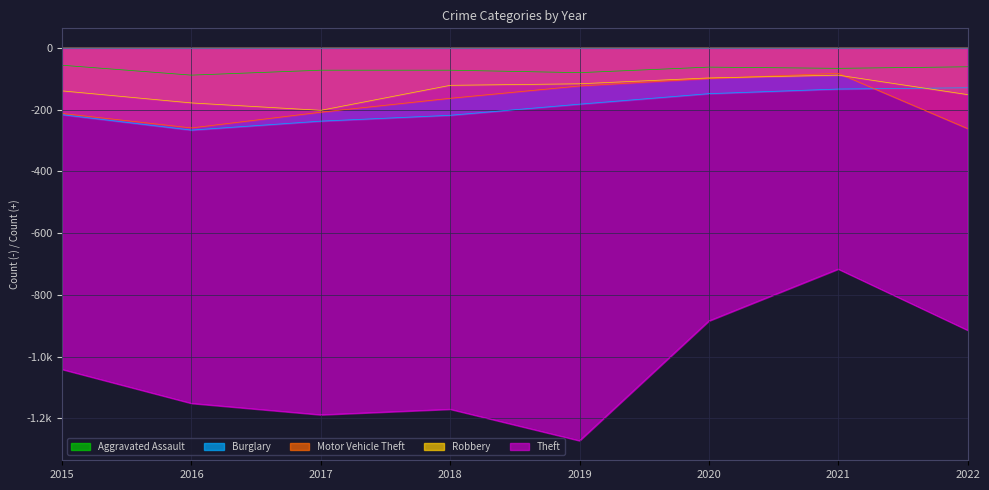

What is the value of the Theft point at the 8th from the left?

-914